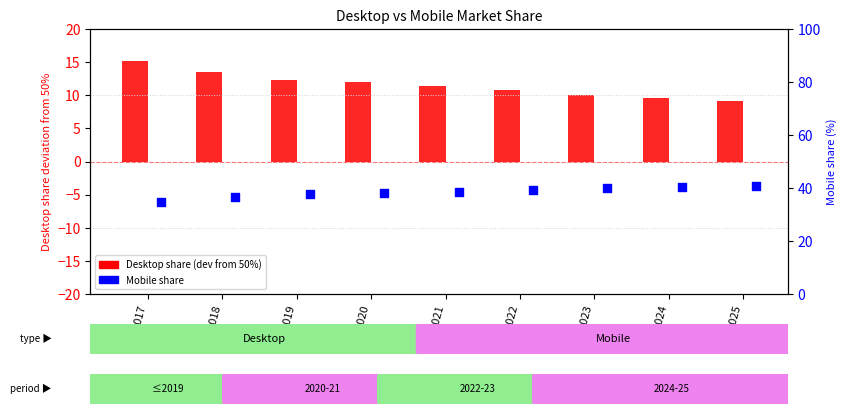

Is the value of Desktop share (dev from 50%) at 2019 greater than the value of Mobile share at 2017?

No